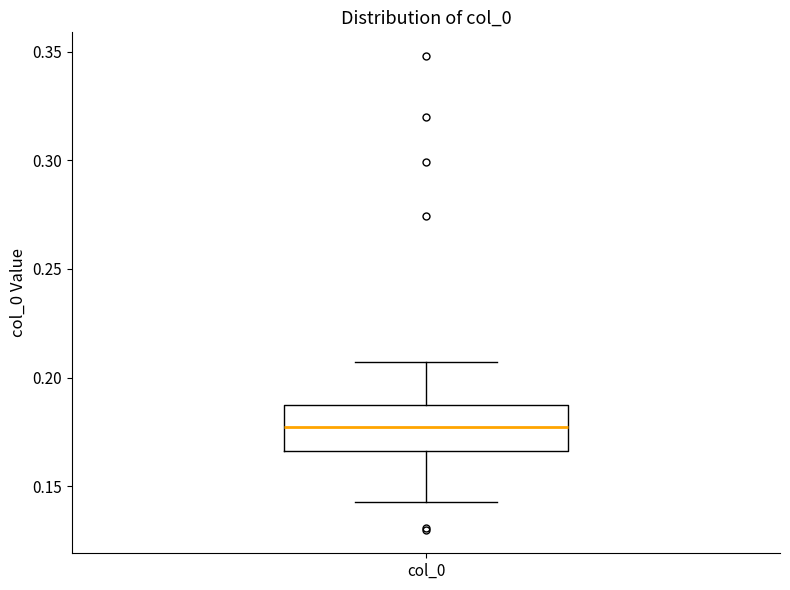

Read this box plot against the y-axis: the position of the median line, the range covered by the box, and the ends of both whiskers. The values are not printed on the chart, so give them approximately, as read against the axis.

median 0.175, box 0.165 to 0.185, whiskers 0.145 to 0.205